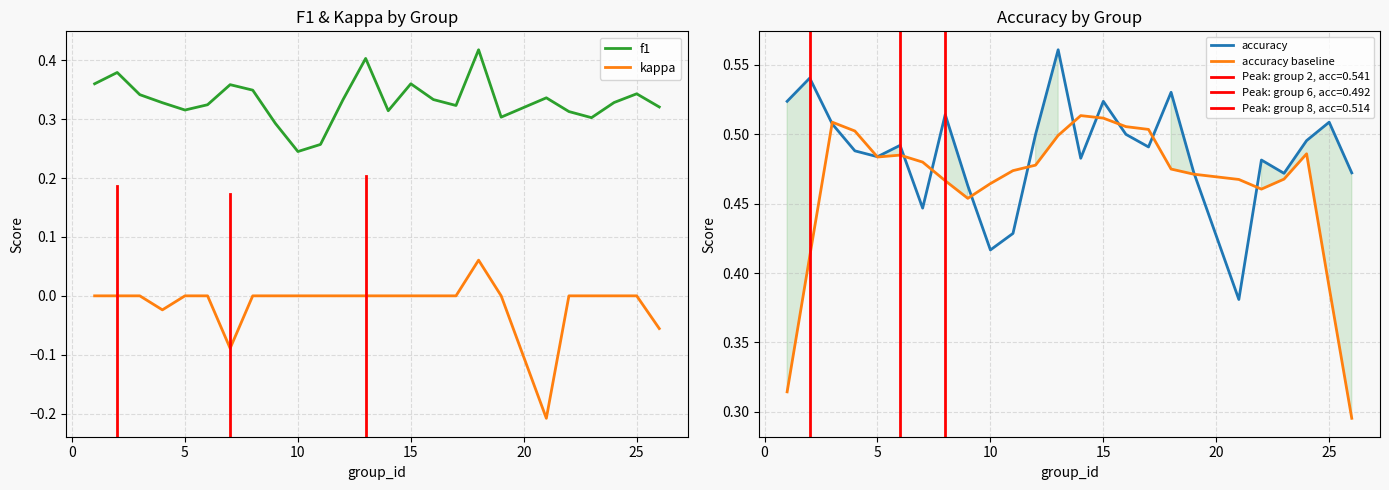

True or false: kappa and f1 intersect in this chart.

False